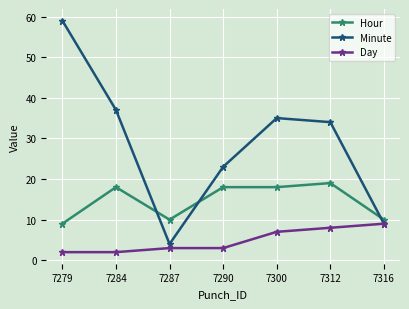

Which series has the largest total across all categories?

Minute